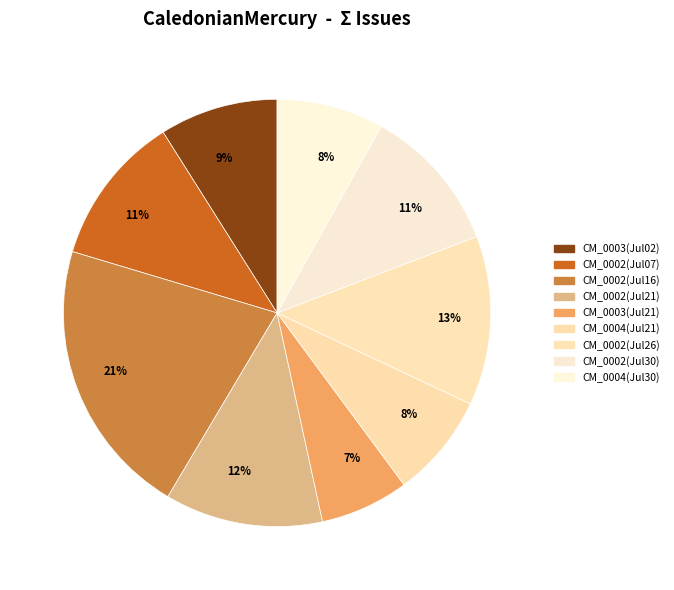

How many slices are in this pie chart?

9